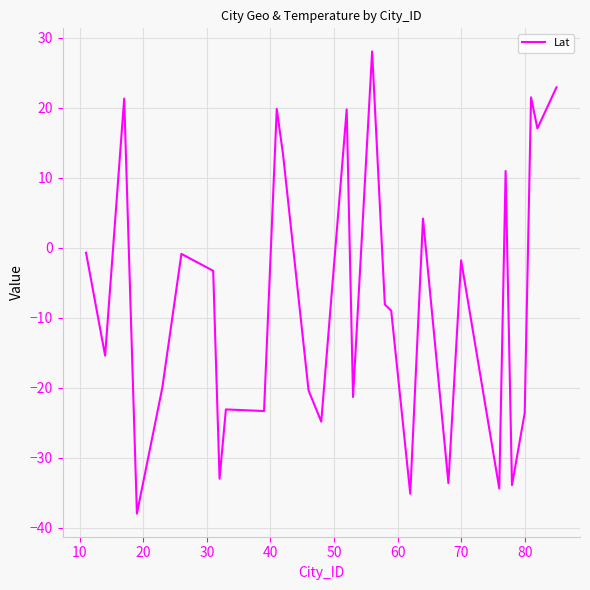

True or false: there are more than 1 points higher than both neighbors.

True